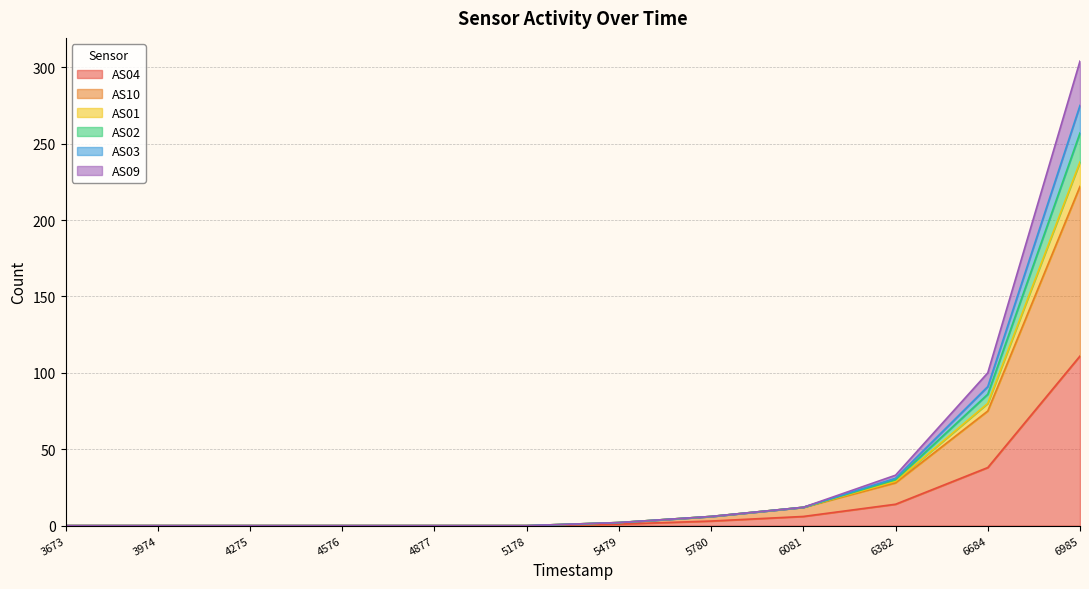

At which label is AS04 closest to 55?

6684